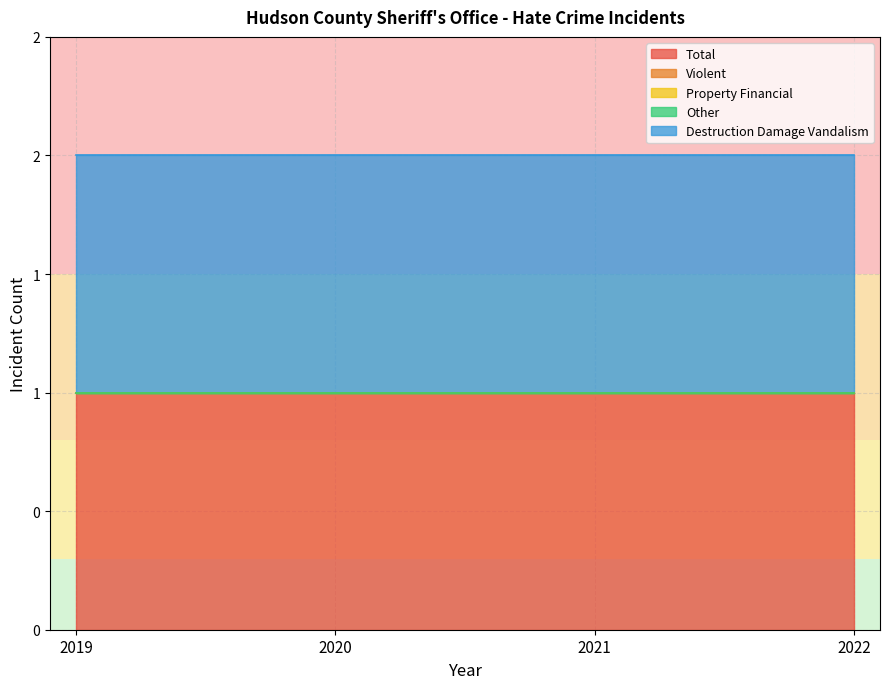

Rank the series by their maximum value, from lowest to highest.

anti_total_violent, anti_total_property_financial, anti_total_other, anti_total_total, anti_total_destruction_damage_vandalism